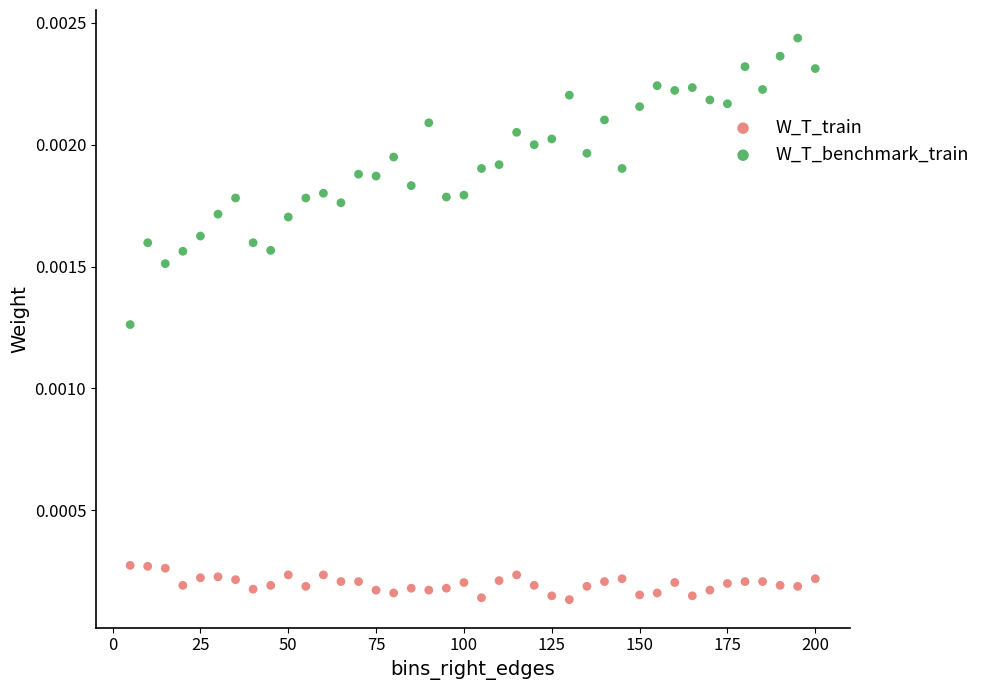

What is the X range (max minus min) for the scatter plot?

195.0